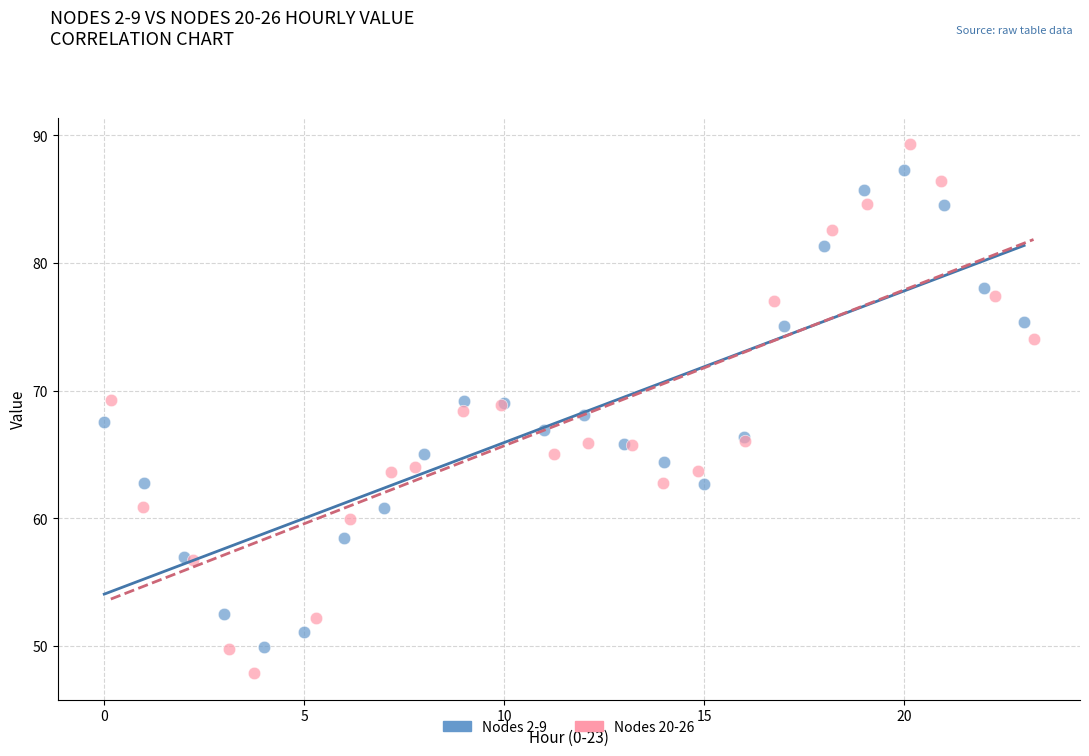

Which series reaches the minimum Y coordinate?

Nodes 20-26